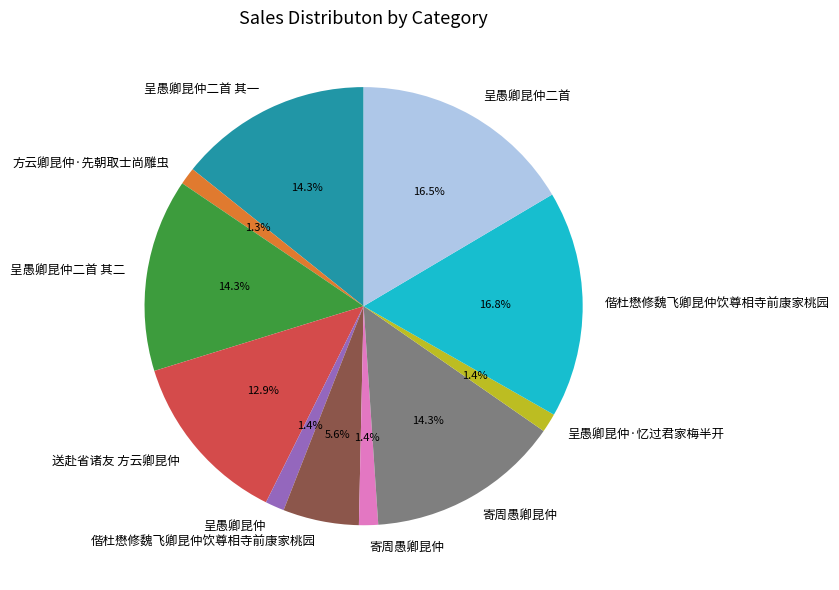

Is there any slice that represents more than half of the pie?

No